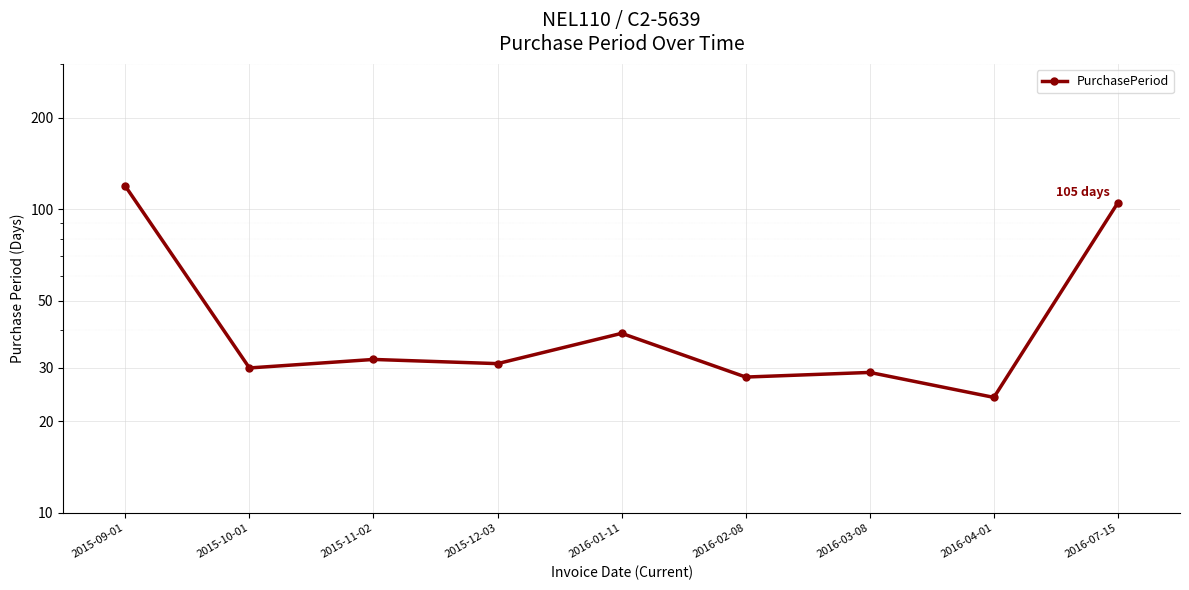

Reading left to right, extract all data points from this chart.

119	30	32	31	39	28	29	24	105